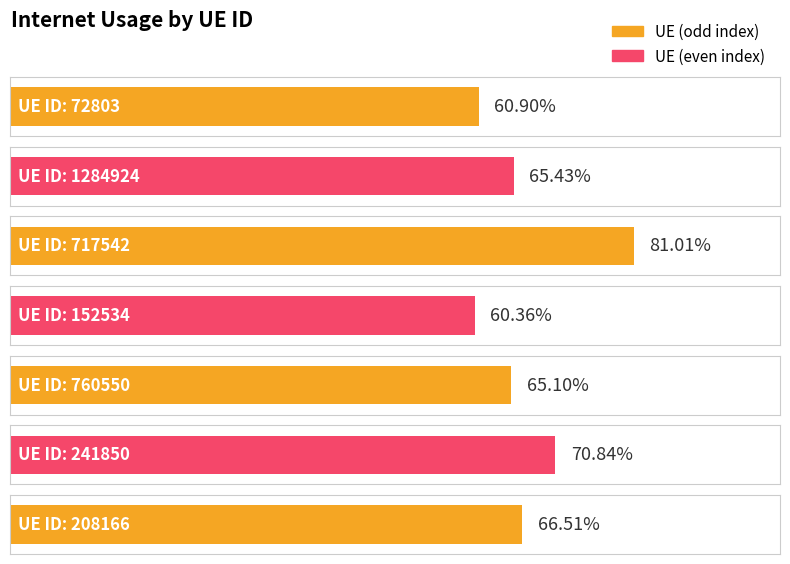

The value at 241850 is 1.0. True or false?

False